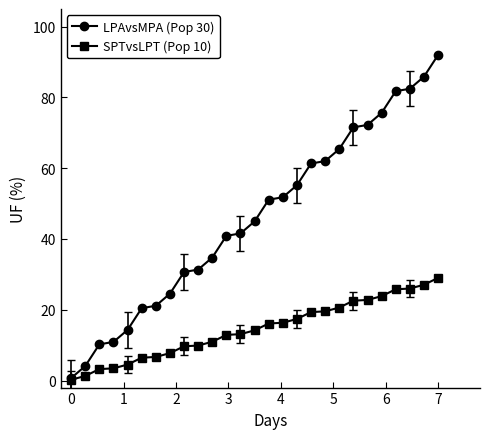

Which series has the widest spread of values?

LPAvsMPA (Pop 30)